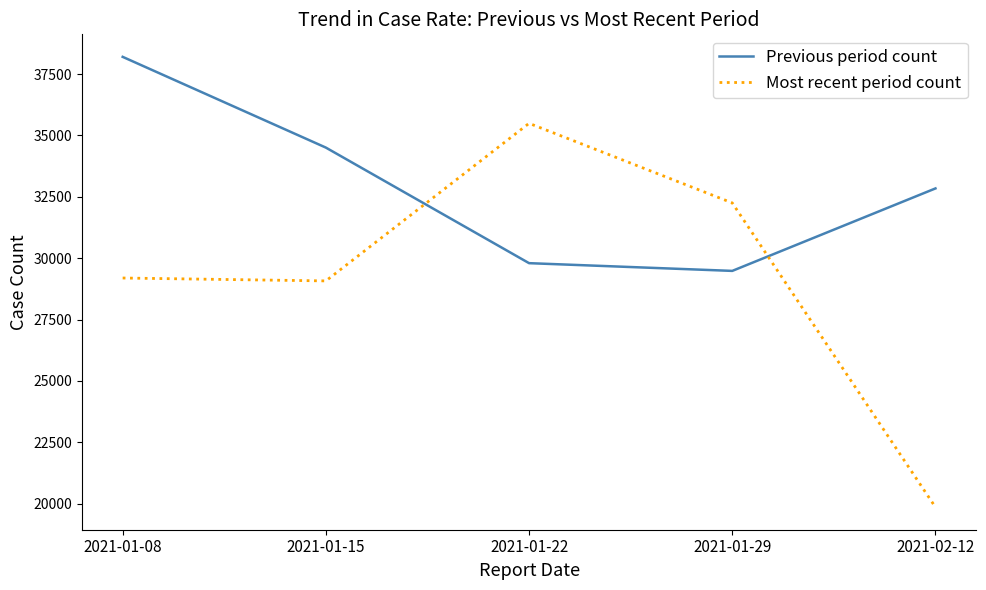

Rank the series by their maximum value, from highest to lowest.

Previous period count, Most recent period count